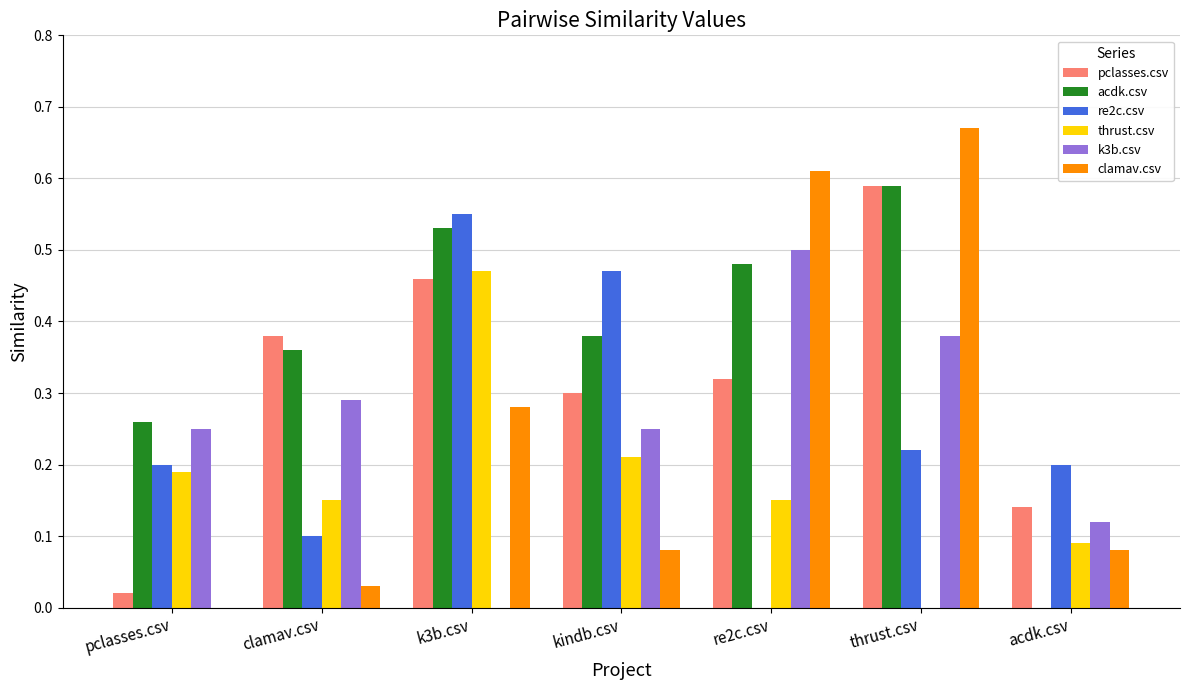

Which series has the largest range (max minus min)?

clamav.csv